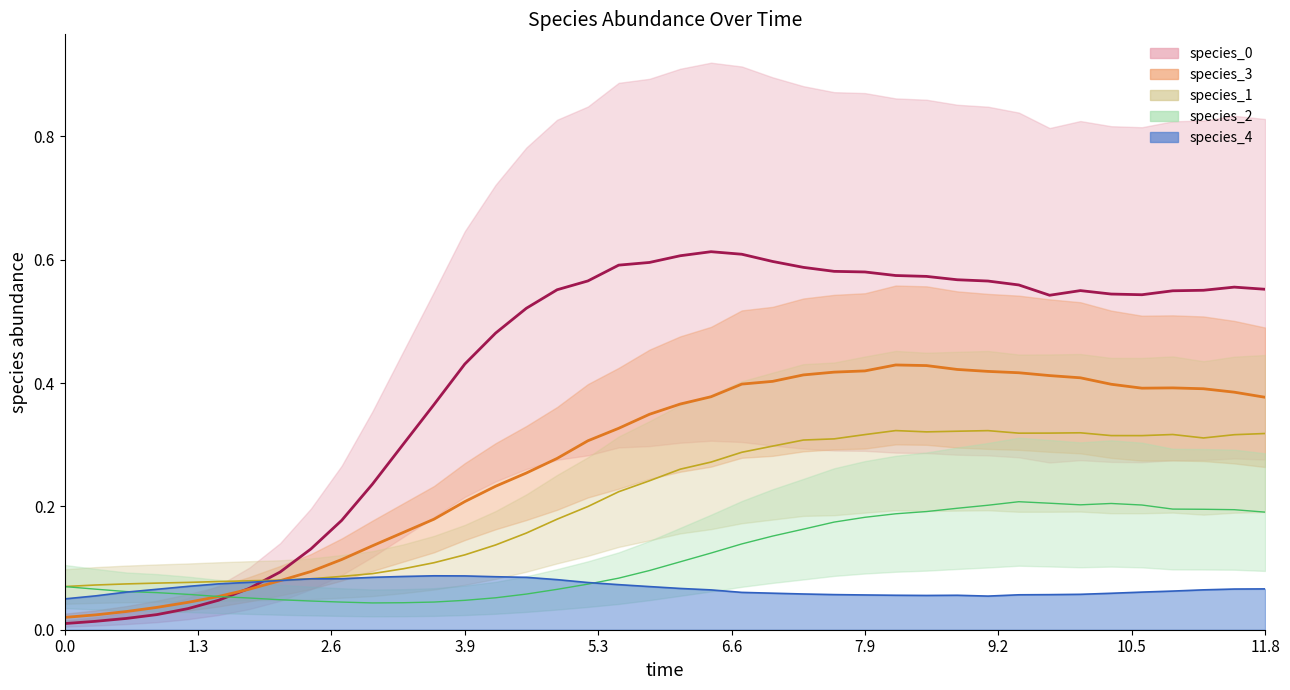

Is the value of species_4 at 25 greater than the value of species_0 at 19?

No